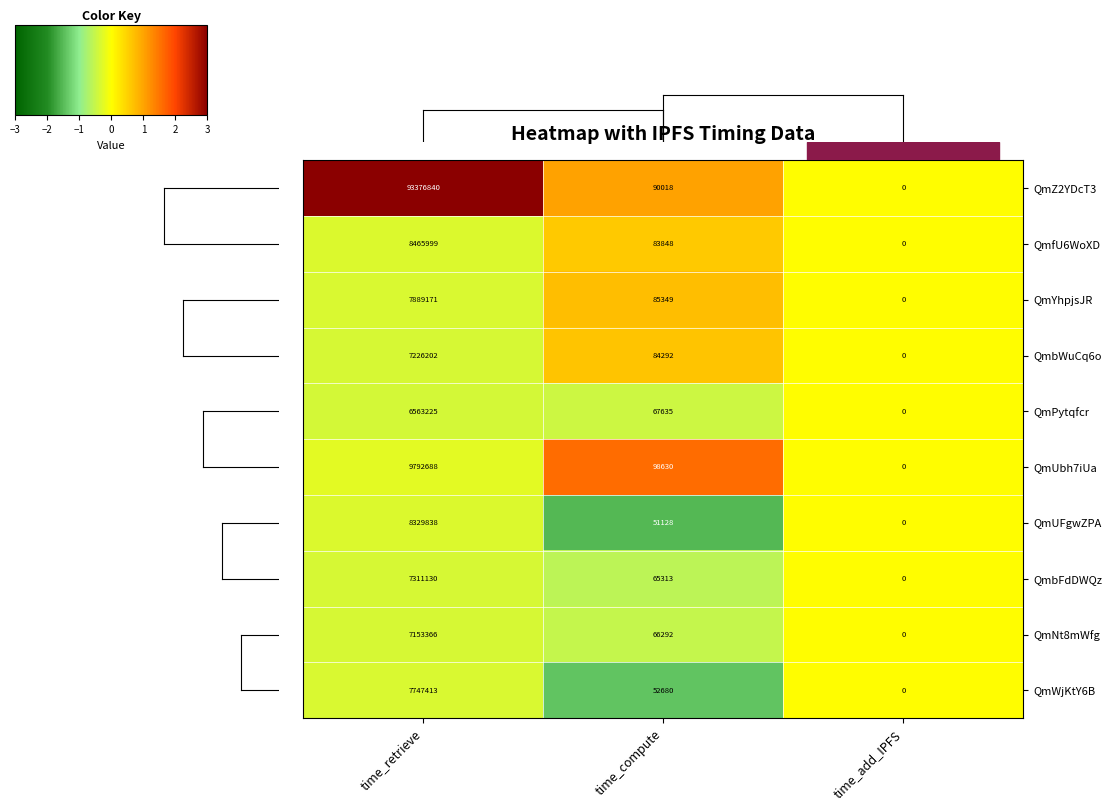

Reading left to right, list all the values displayed in this chart.

QmZ2YDcT3: 93376840	90018	0
QmfU6WoXD: 8465999	83848	0
QmYhpjsJR: 7889171	85349	0
QmbWuCq6o: 7226202	84292	0
QmPytqfcr: 6563225	67635	0
QmUbh7iUa: 9792688	98630	0
QmUFgwZPA: 8329838	51128	0
QmbFdDWQz: 7311130	65313	0
QmNt8mWfg: 7153366	66292	0
QmWjKtY6B: 7747413	52680	0